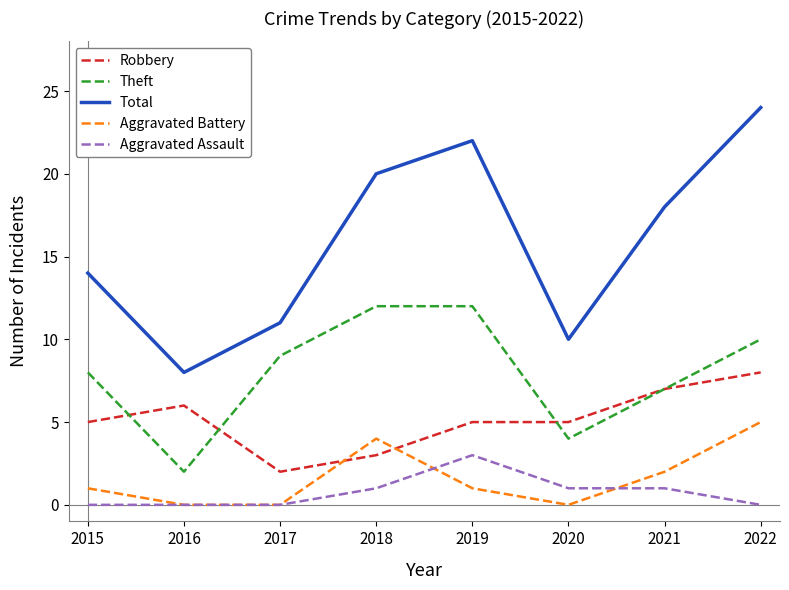

Which series has the largest range (max minus min)?

Total